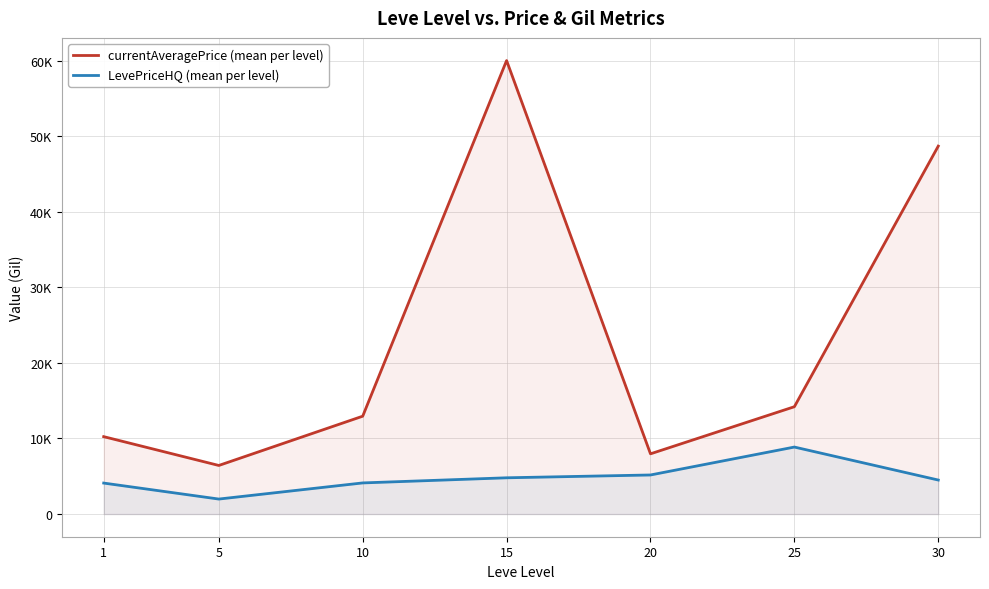

At how many categories does at least one series exceed 57135?

1